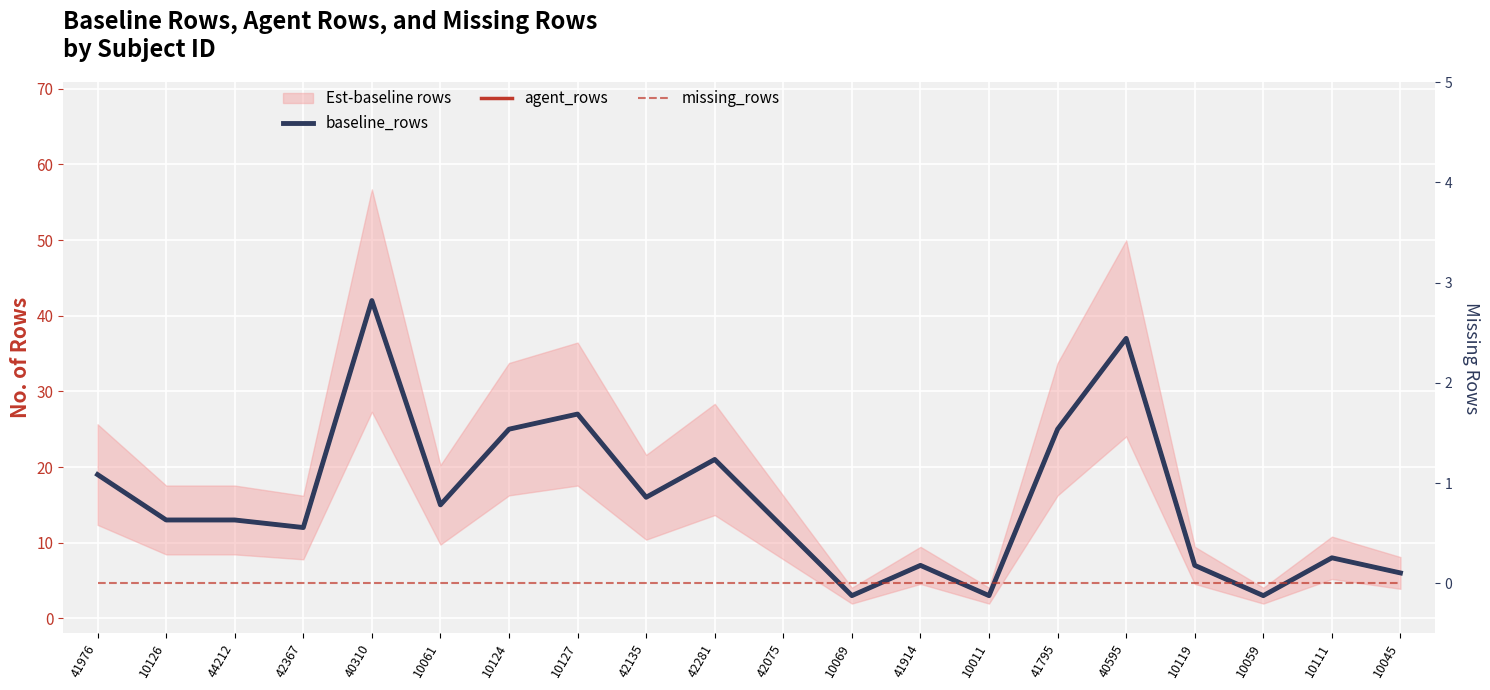

At how many categories does at least one series exceed 28?

2